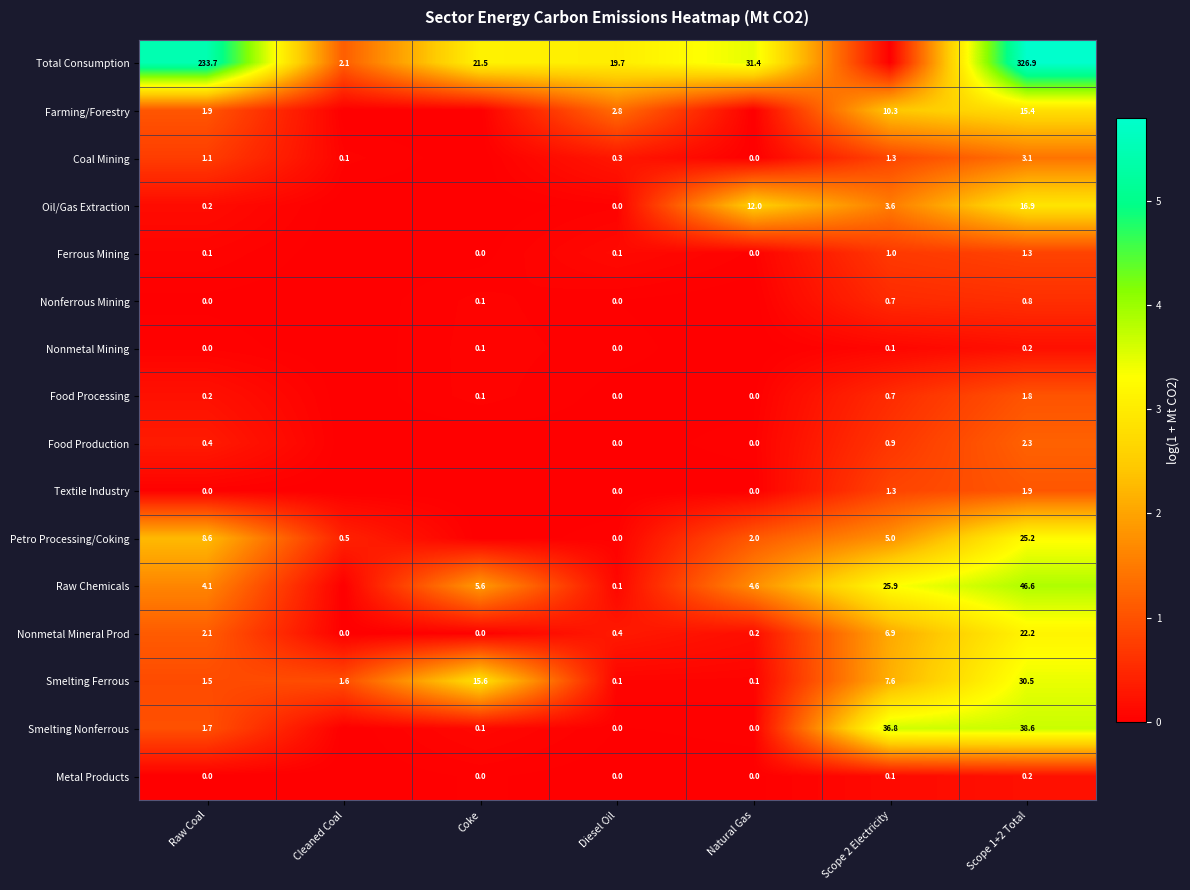

What is the difference between the Ferrous Mining values at Natural Gas and Scope 1+2 Total?

1.3